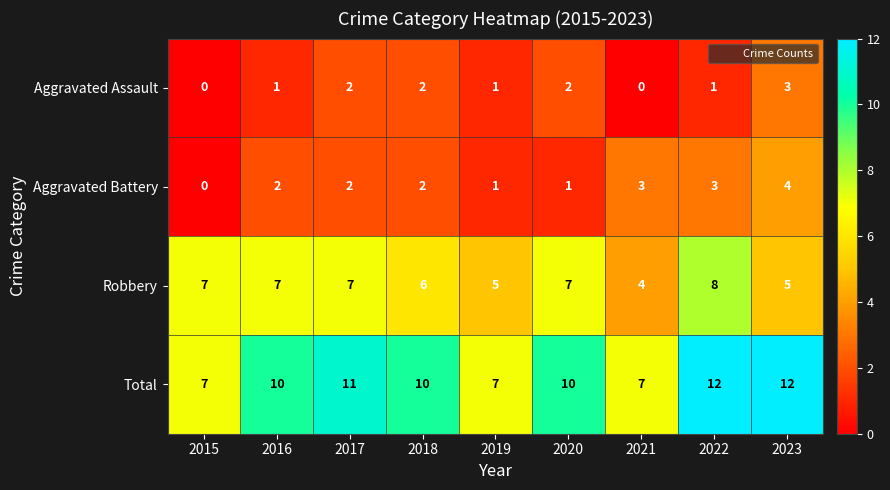

Which series has the largest total across all categories?

Total